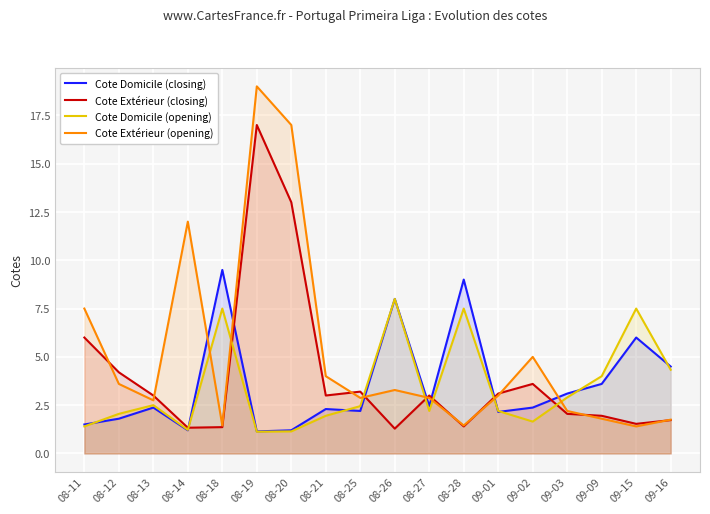

After their last crossing, which series has the higher values: Cote Domicile (closing) or Cote Domicile (opening)?

Cote Domicile (closing)